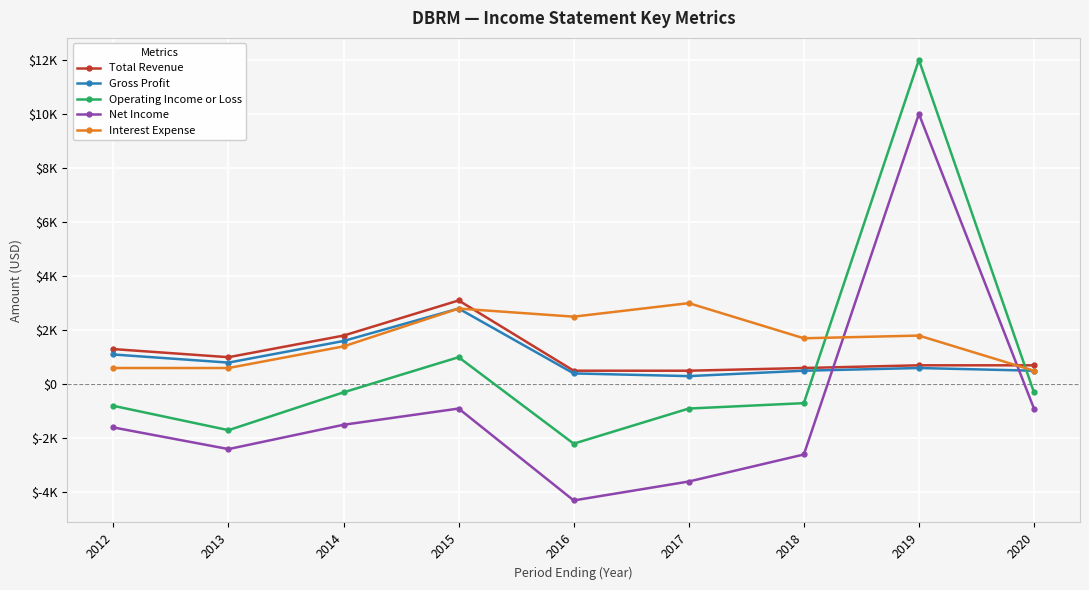

Reading right to left, what are all the values shown in this chart?

Total Revenue: 2020=700	2019=700	2018=600	2017=500	2016=500	2015=3100	2014=1800	2013=1000	2012=1300
Gross Profit: 2020=500	2019=600	2018=500	2017=300	2016=400	2015=2800	2014=1600	2013=800	2012=1100
Operating Income or Loss: 2020=-300	2019=12000	2018=-700	2017=-900	2016=-2200	2015=1000	2014=-300	2013=-1700	2012=-800
Net Income: 2020=-900	2019=10000	2018=-2600	2017=-3600	2016=-4300	2015=-900	2014=-1500	2013=-2400	2012=-1600
Interest Expense: 2020=500	2019=1800	2018=1700	2017=3000	2016=2500	2015=2800	2014=1400	2013=600	2012=600